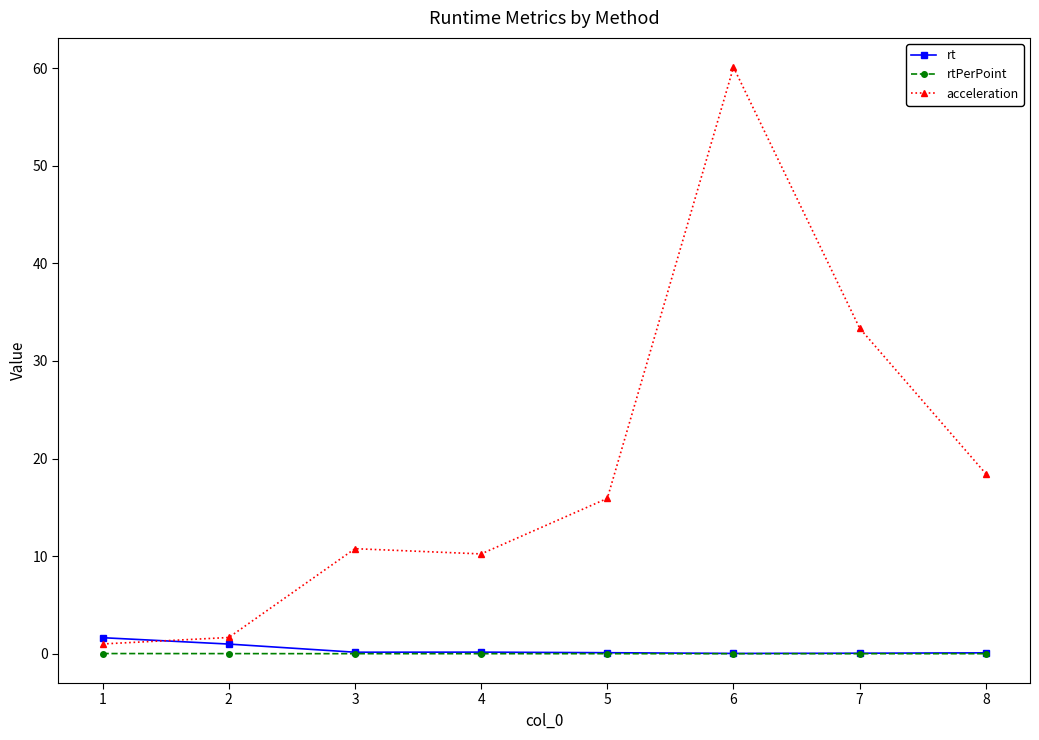

What is the difference between the rt values at 7 and 3?

0.1